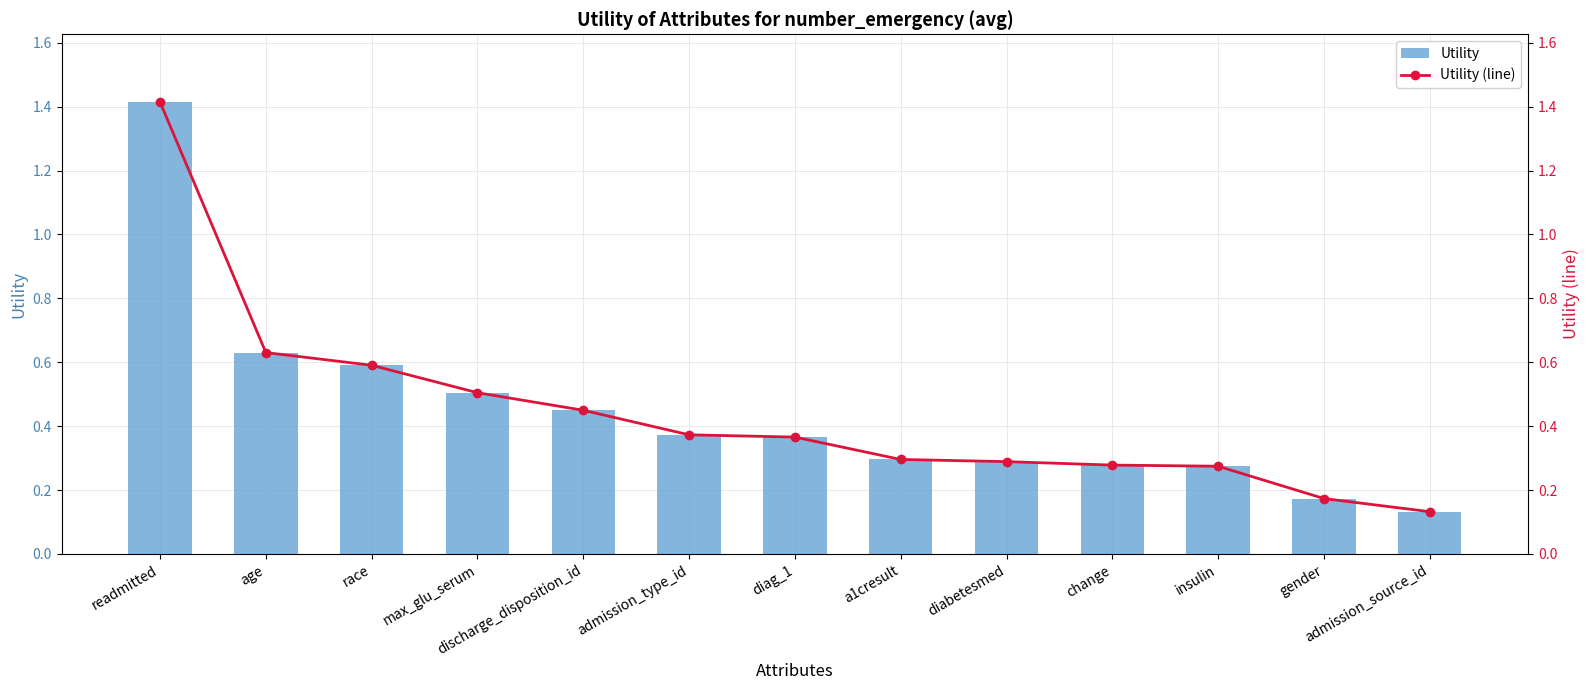

What is the label of the 11th bar from the right?

race